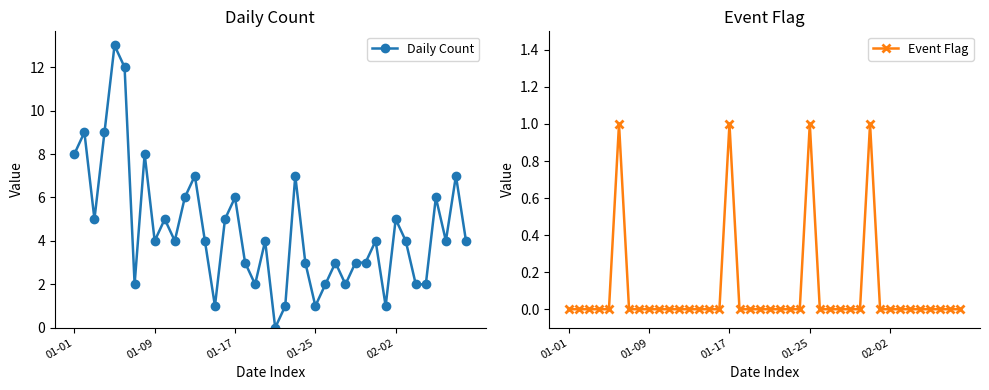

True or false: Daily Count has more than 2 interior local peaks.

True